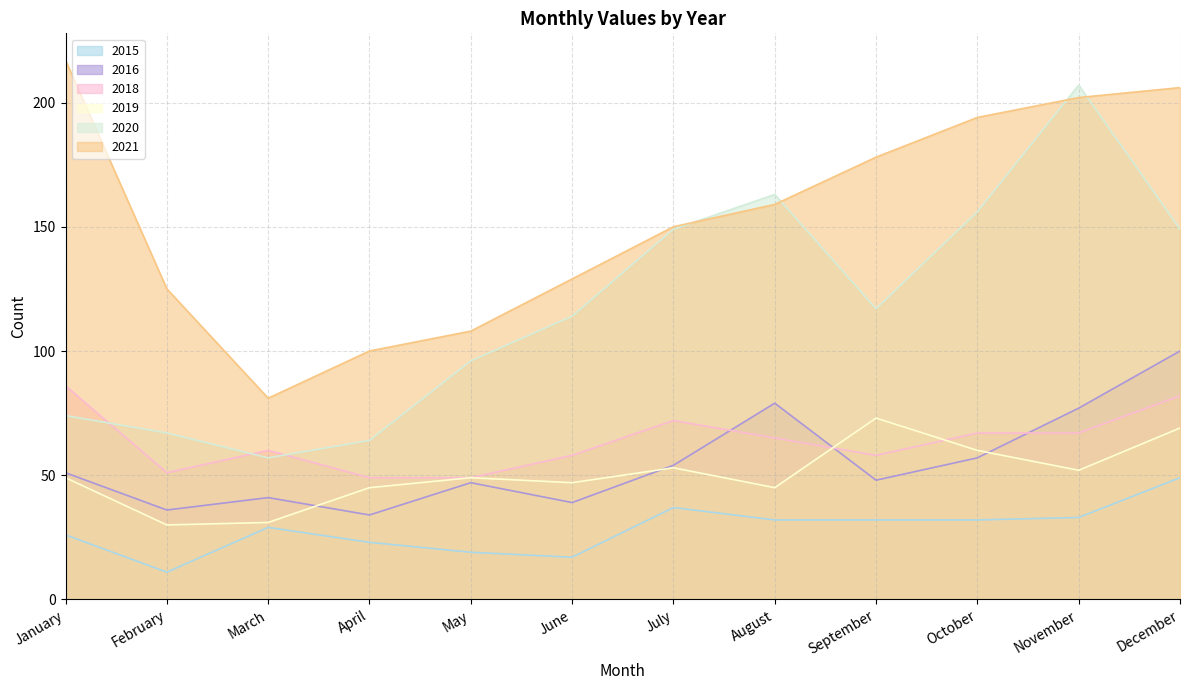

Where does the 2019 series first go above 49?

July